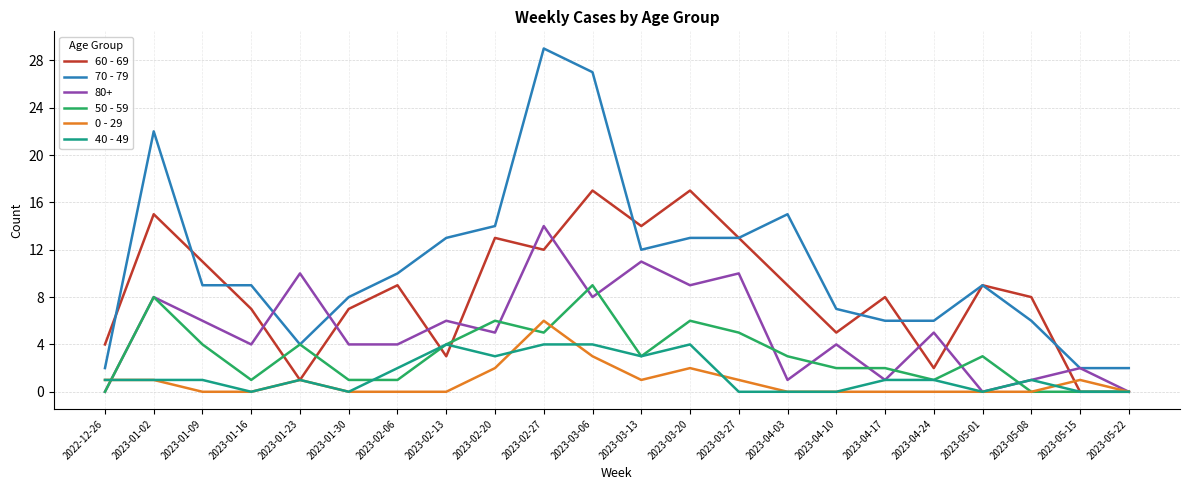

What is the difference between the maximum and minimum values in the 50 - 59 series?

9